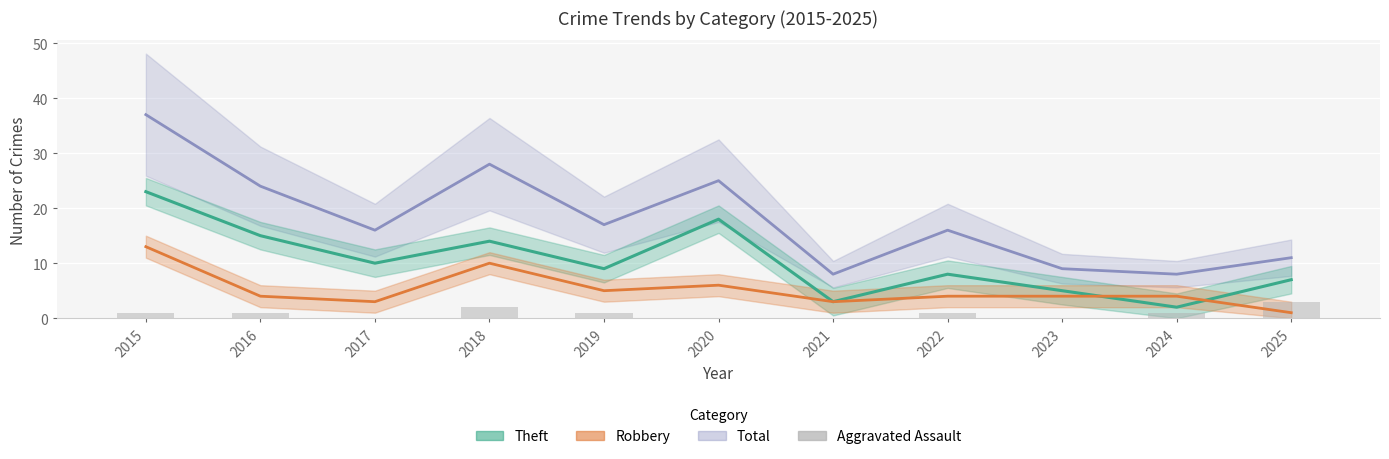

Which has a higher value, 2017 or 2021?

2017